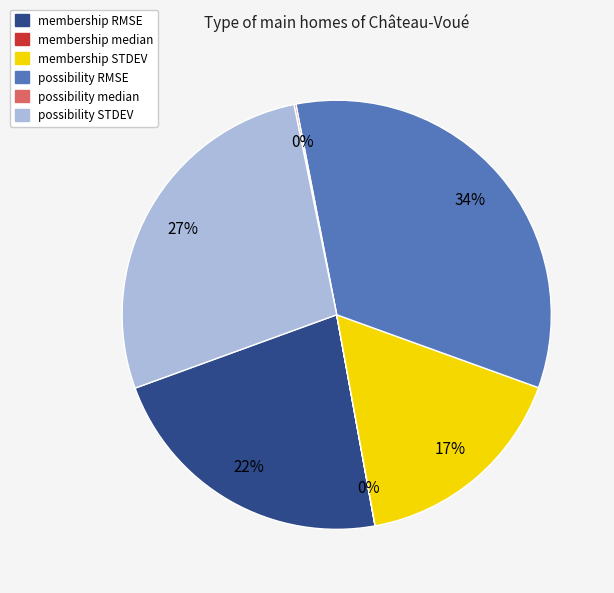

Between membership RMSE and possibility RMSE, which is larger?

possibility RMSE